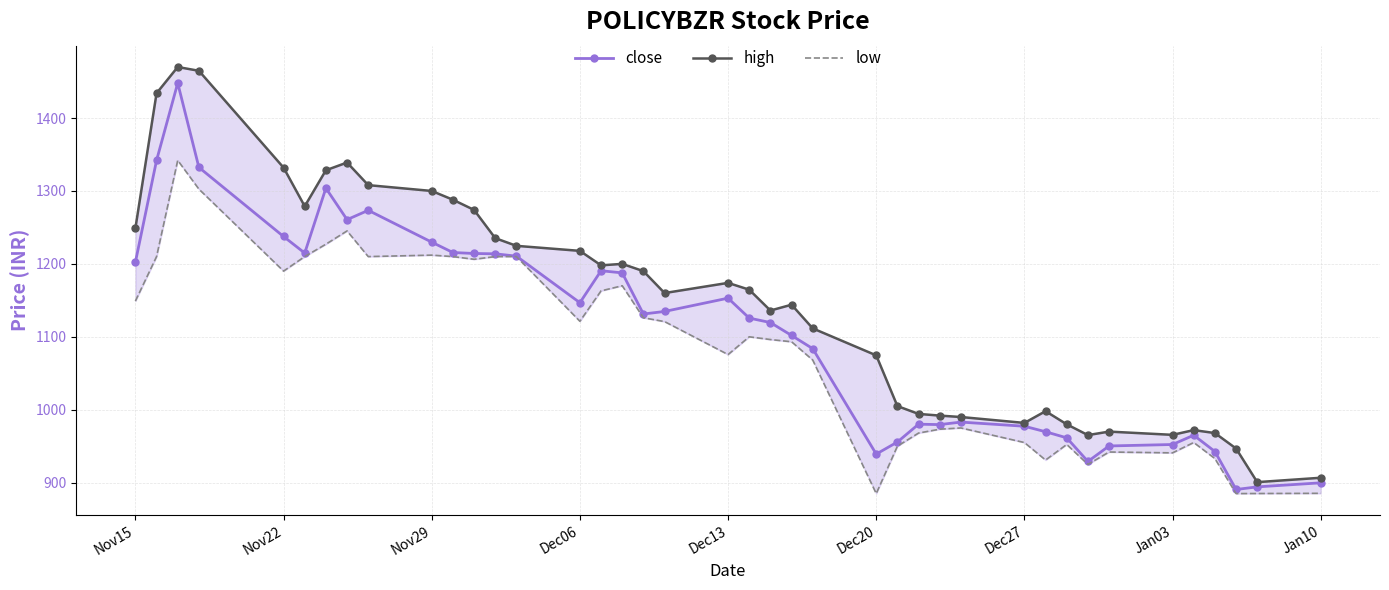

What is the lowest value of the close series?

890.6